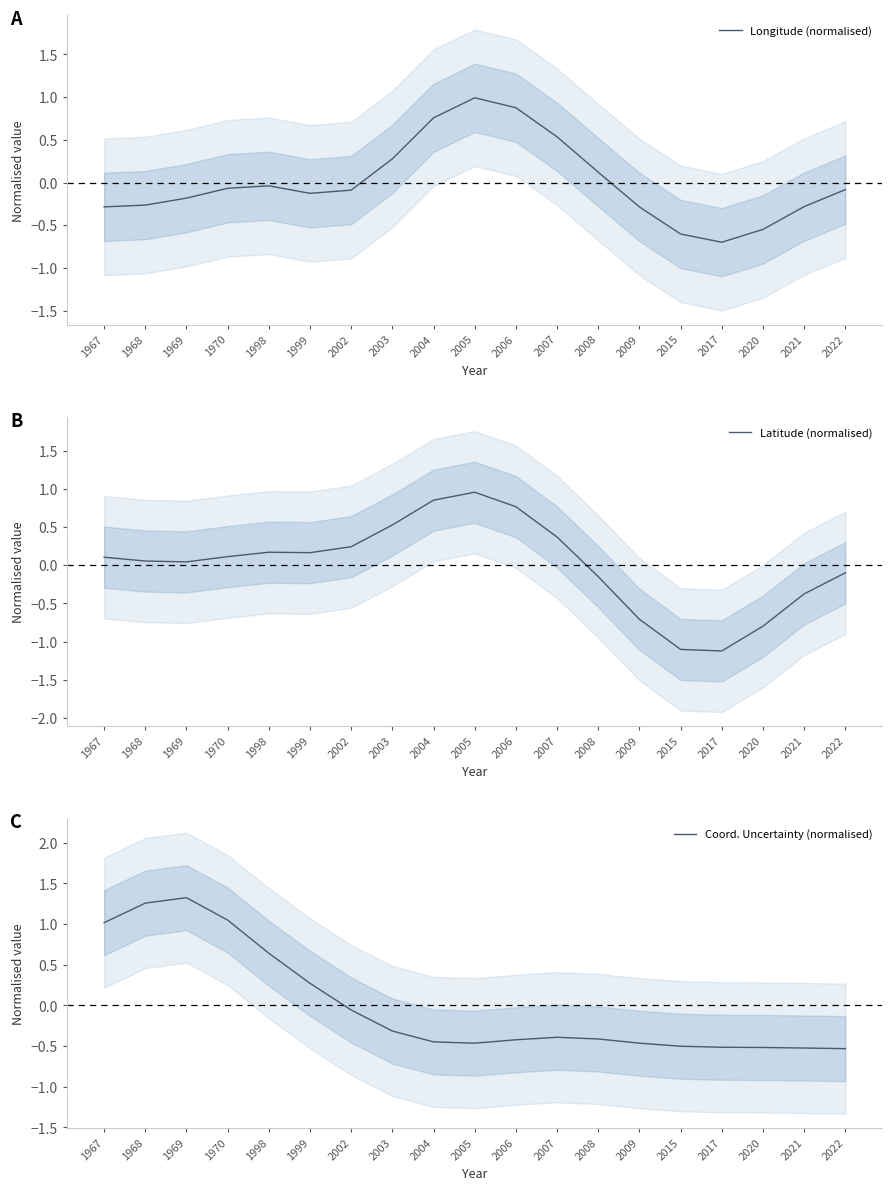

At which category is the sum across all series the highest?

2005